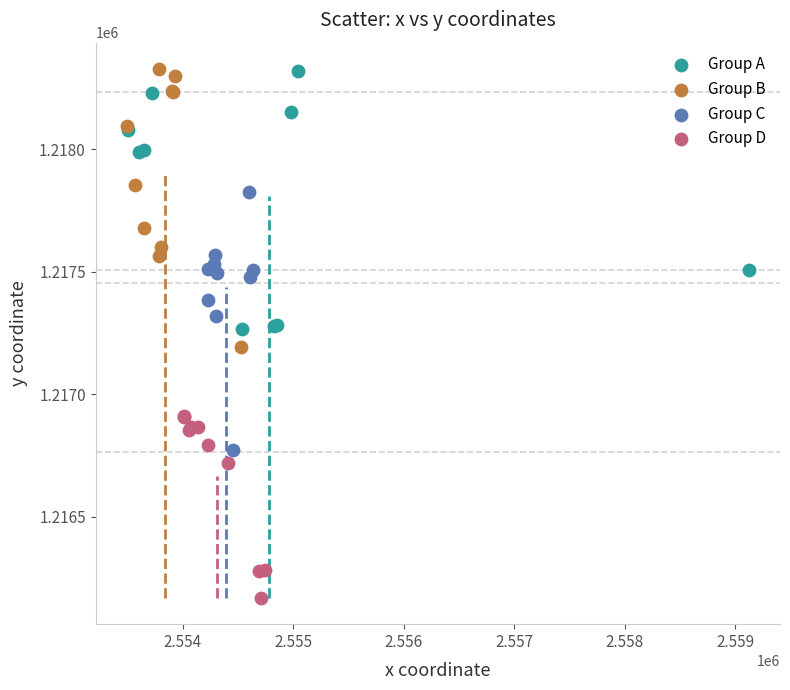

Which series reaches the minimum Y coordinate?

Group D